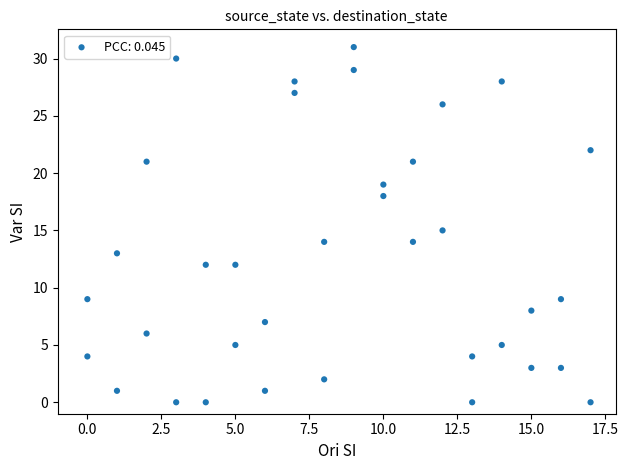

What is the range of X values (max minus min)?

17